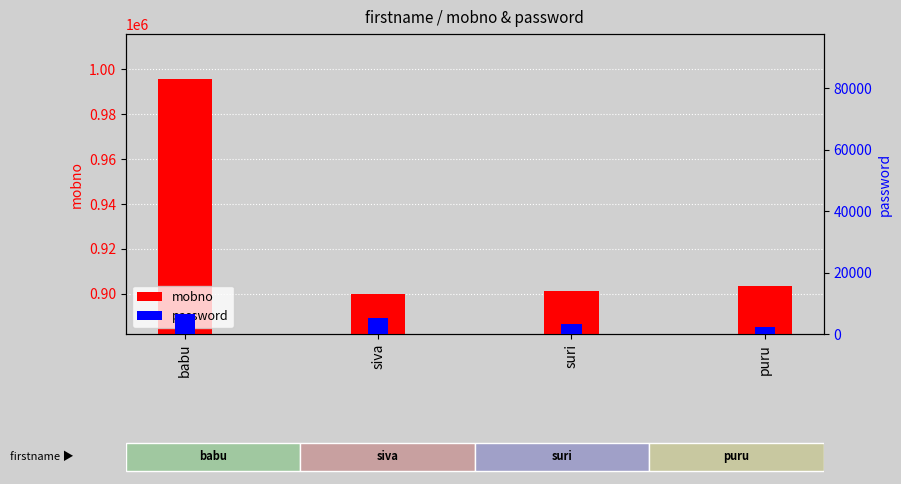

How many series are shown in this chart?

2